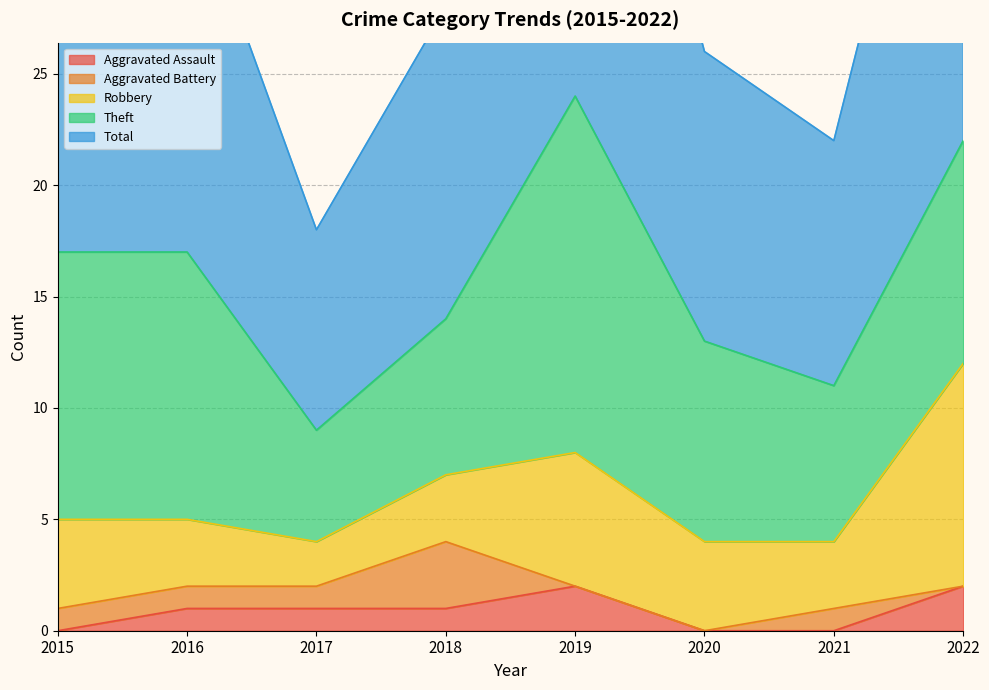

Reading right to left, list all the values displayed in this chart.

Aggravated Assault: 2	0	0	2	1	1	1	0
Aggravated Battery: 0	1	0	0	3	1	1	1
Robbery: 10	3	4	6	3	2	3	4
Theft: 10	7	9	16	7	5	12	12
Total: 23	11	13	24	14	9	17	17